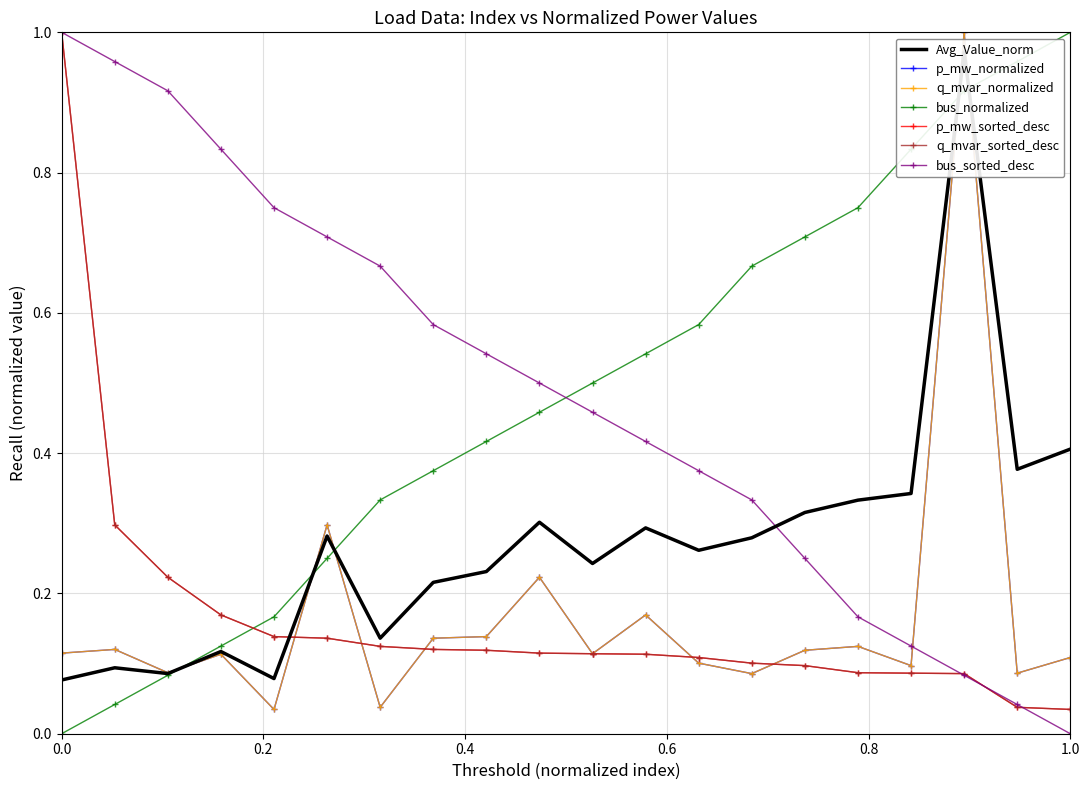

True or false: q_mvar and bus intersect in this chart.

True